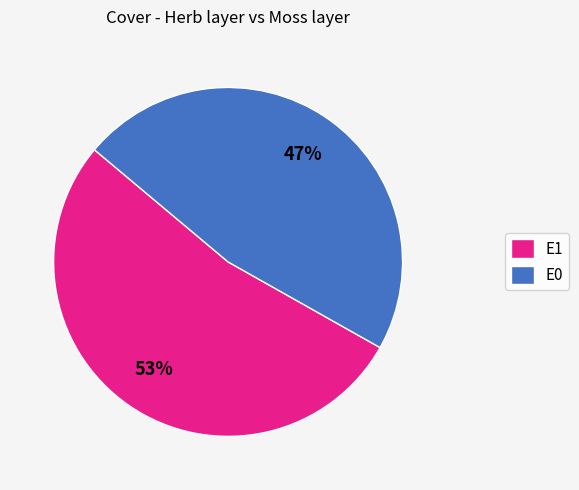

Approximately how many times larger is the value at E1 compared to E0?

1.1